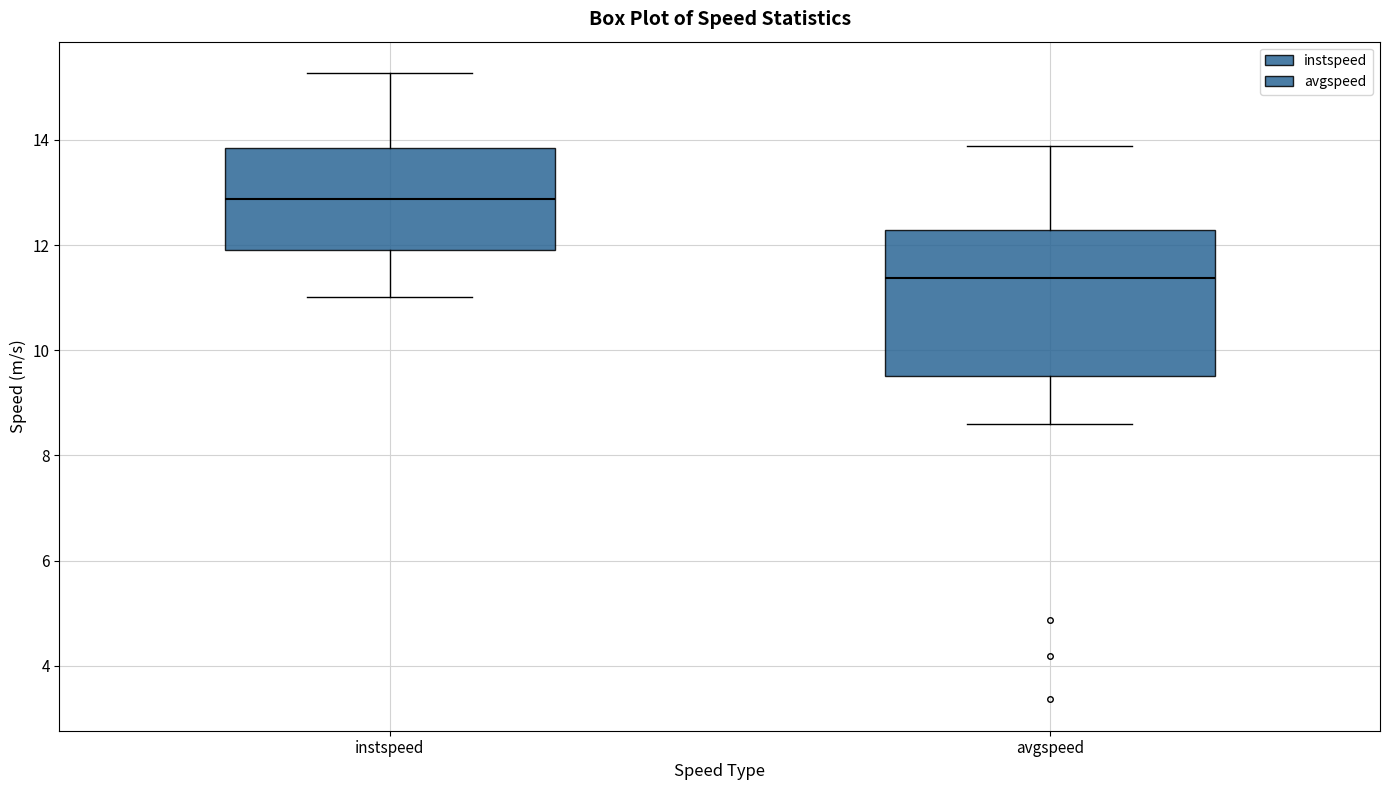

Where does the lower whisker of the box for avgspeed end on the y-axis? The values are not printed on the chart, so give them approximately, as read against the axis.

8.6